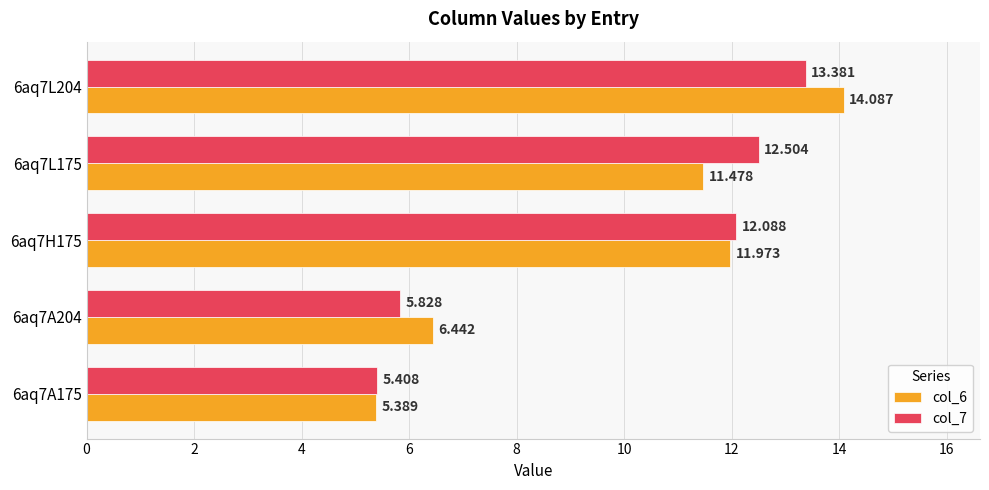

Is the value of col_7 at 6aq7H175 greater than the value of col_6 at 6aq7L175?

Yes